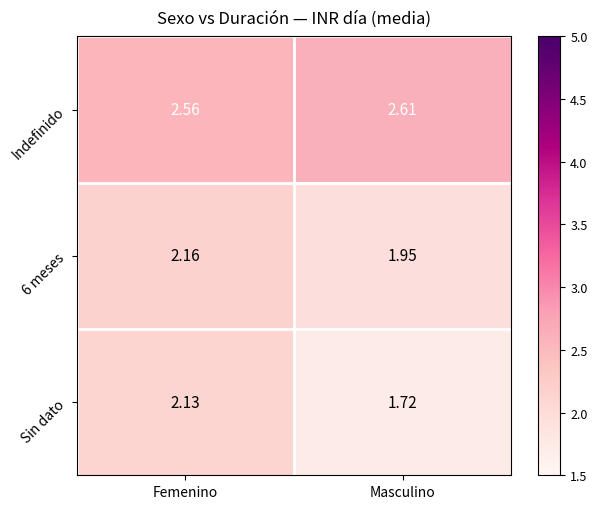

Where is 6 meses nearest to the value 2?

Masculino